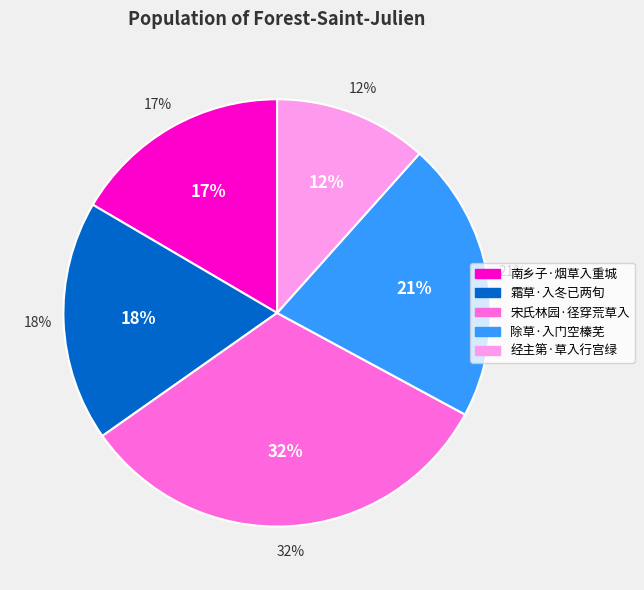

How much of the chart is everything except 经主第·草入行宫绿?

88.4%